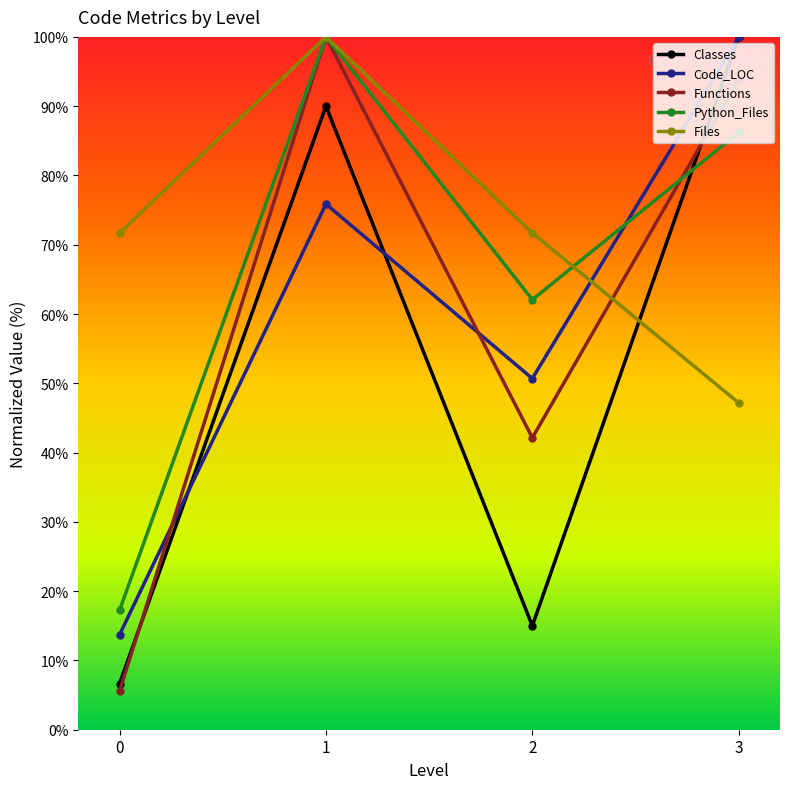

Reading right to left, extract all data points from this chart.

Classes: 100.0	15.0	90.0	6.7
Code_LOC: 100.0	50.7	75.9	13.7
Functions: 93.9	42.1	100.0	5.6
Python_Files: 86.2	62.1	100.0	17.2
Files: 47.2	71.7	100.0	71.7